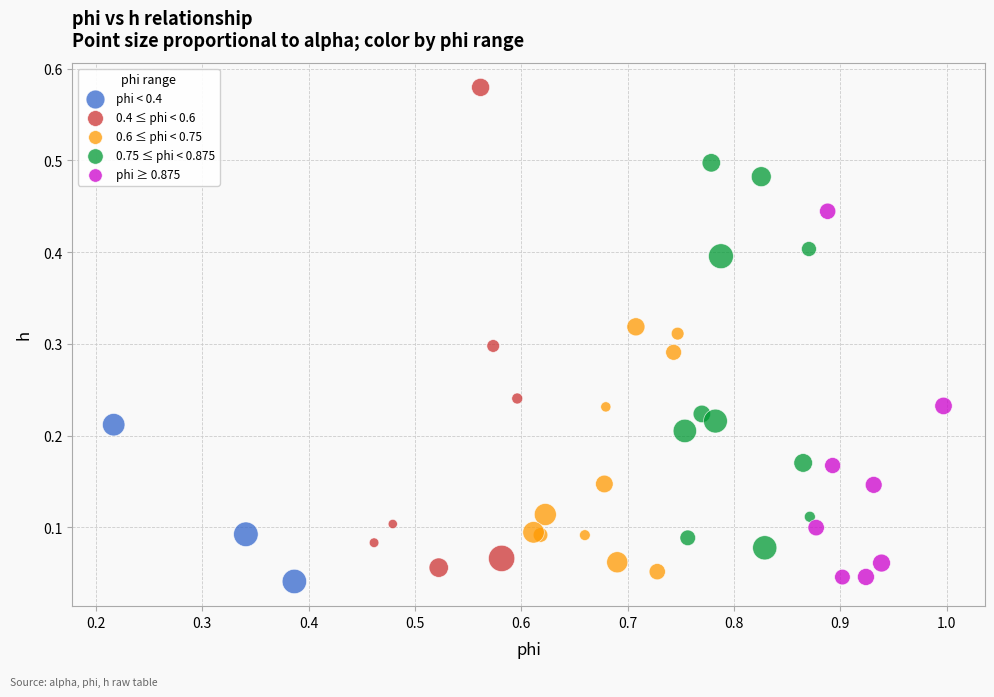

Which series reaches the maximum Y coordinate?

0.4 ≤ phi < 0.6